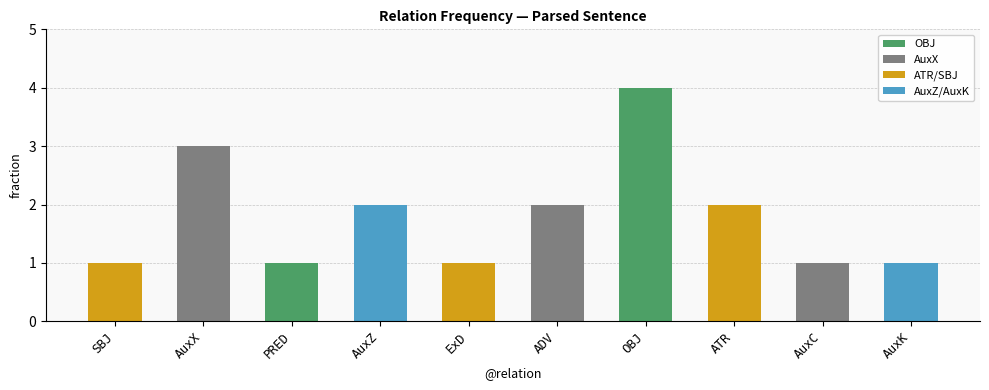

Approximately how many times larger is the value at AuxK compared to AuxX?

0.3